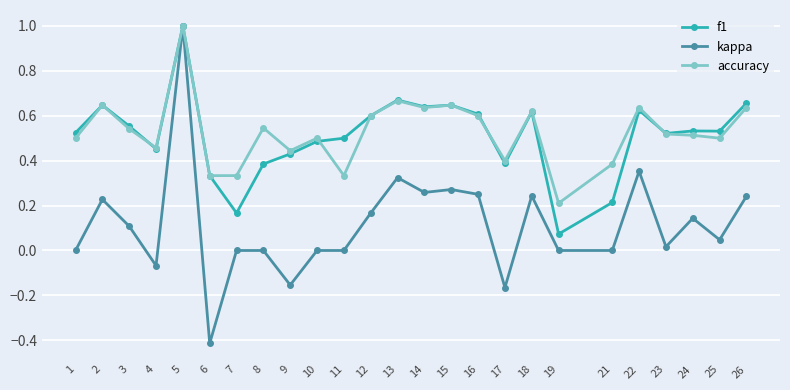

True or false: kappa has a value of -0.7 at 6.

False